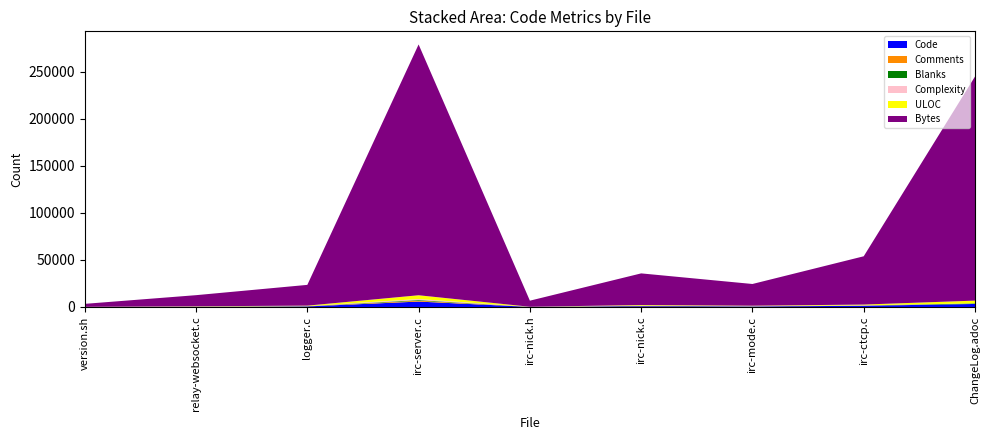

Reading left to right, extract all data points from this chart.

Code: 31	237	591	5747	90	826	561	1257	3203
Comments: 42	129	135	934	20	221	117	220	0
Blanks: 6	55	136	700	7	193	63	137	624
Complexity: 1	53	105	1068	0	192	156	204	0
ULOC: 64	268	458	4021	102	639	442	748	2940
Bytes: 3179	11817	22086	266809	6477	33662	23114	51367	238391